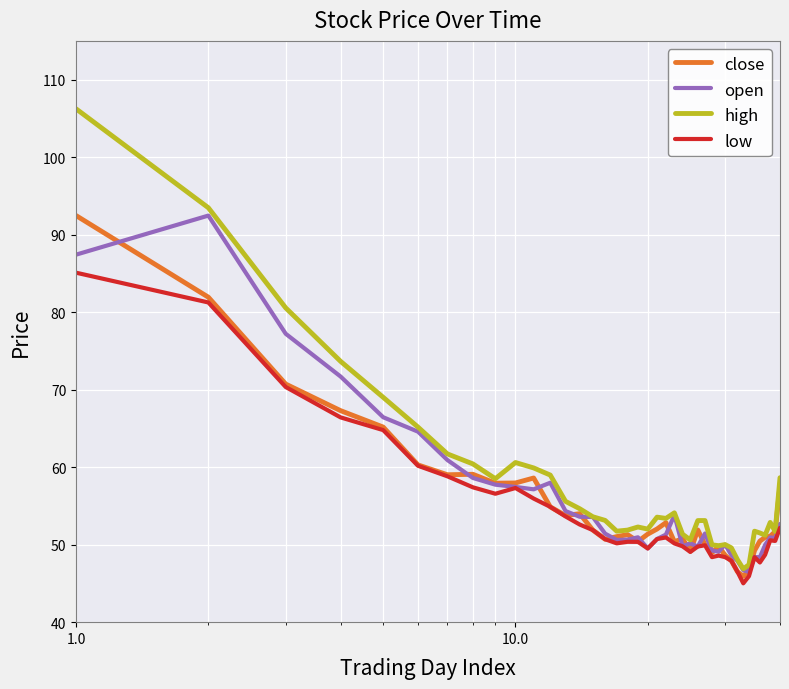

What is the maximum value for high?

106.2